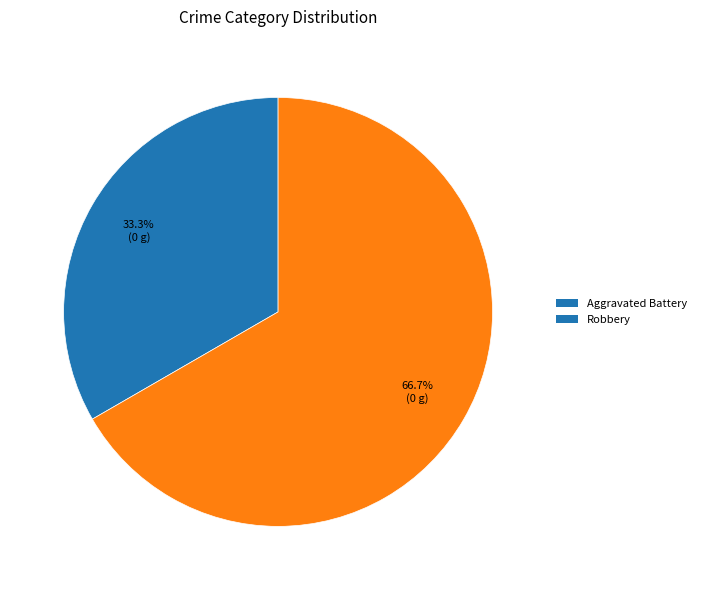

Do Aggravated Battery and Robbery together represent more than half of the pie?

Yes